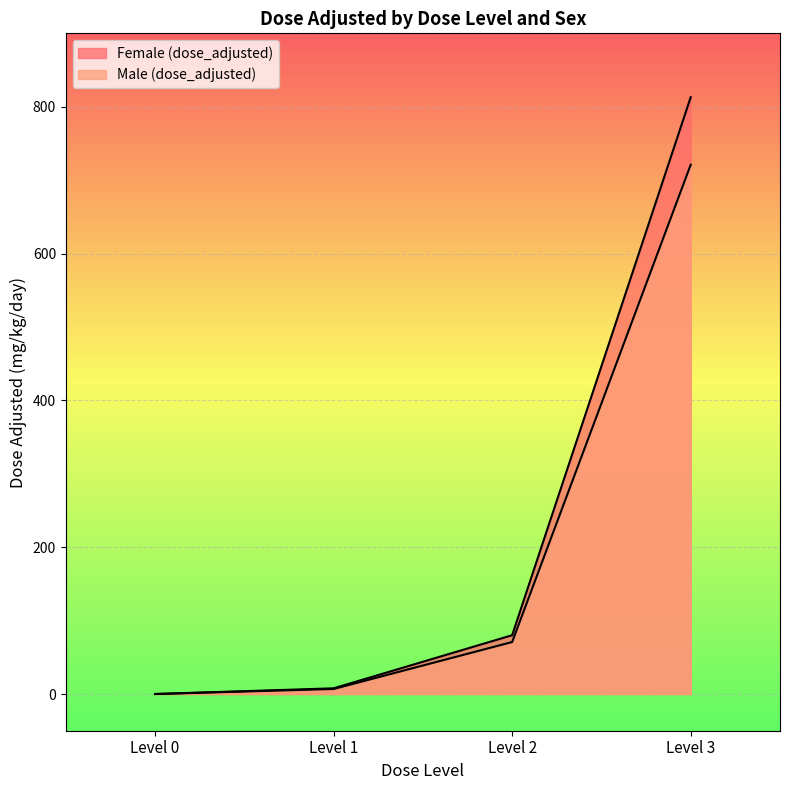

What is the value of the Male (dose_adjusted) point at the 2nd from the left?

6.8